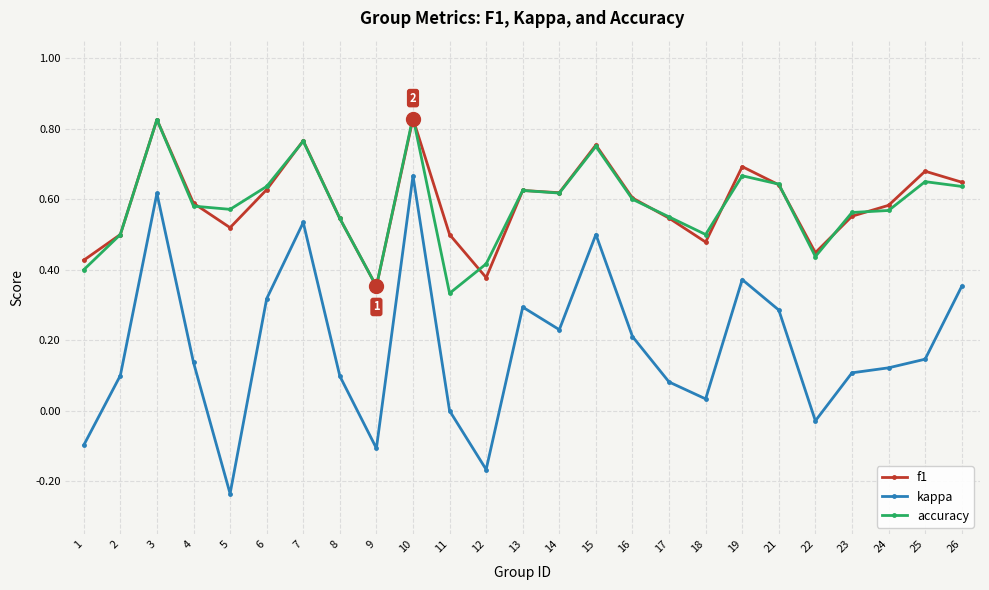

Is the value of f1 at 26 greater than the value of accuracy at 12?

Yes